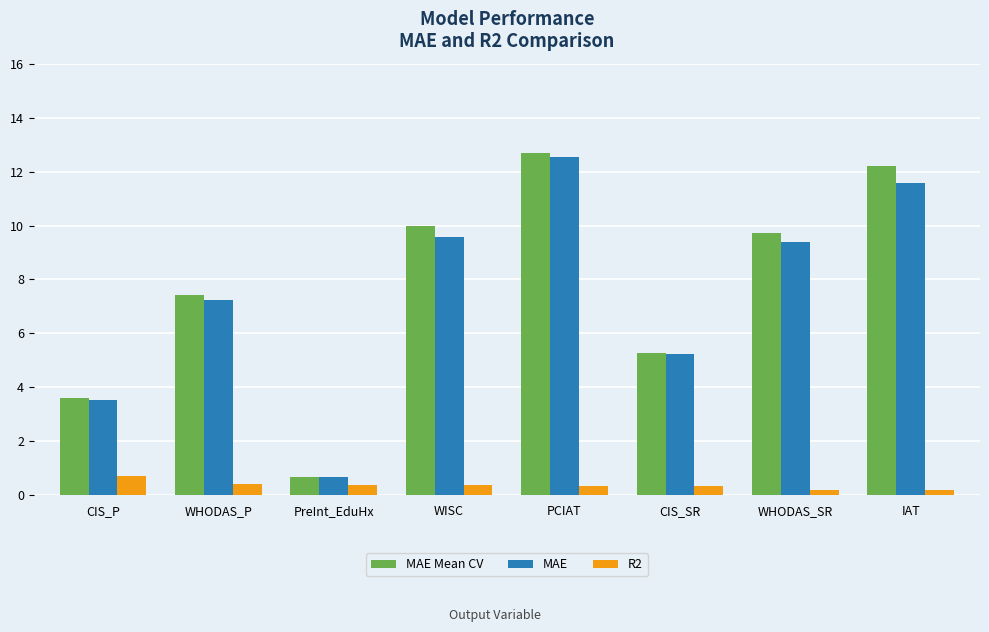

What is the difference between the maximum and second lowest values in the MAE Mean CV series?

9.1